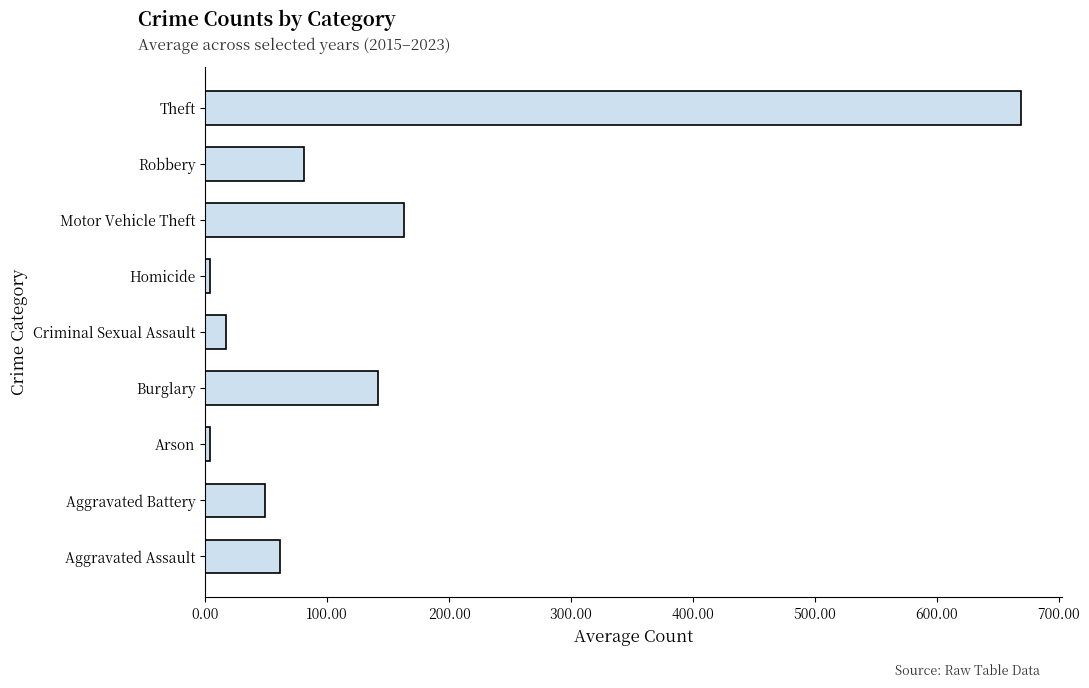

What is the change in value from Criminal Sexual Assault to Motor Vehicle Theft?

+145.7